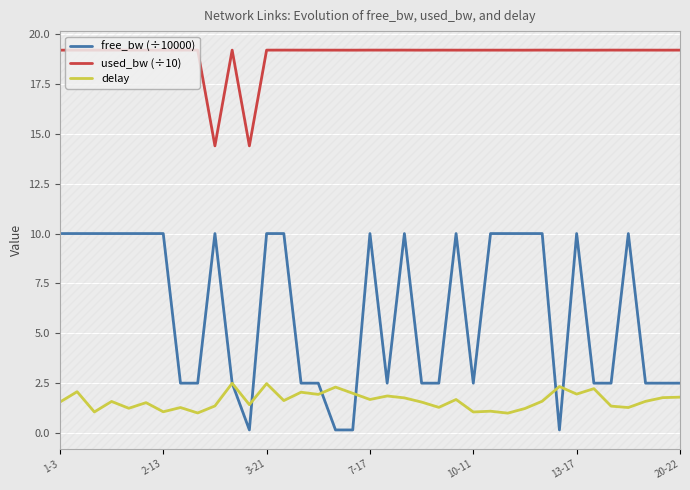

True or false: free_bw (÷10000) has more than 1 interior local peaks.

True